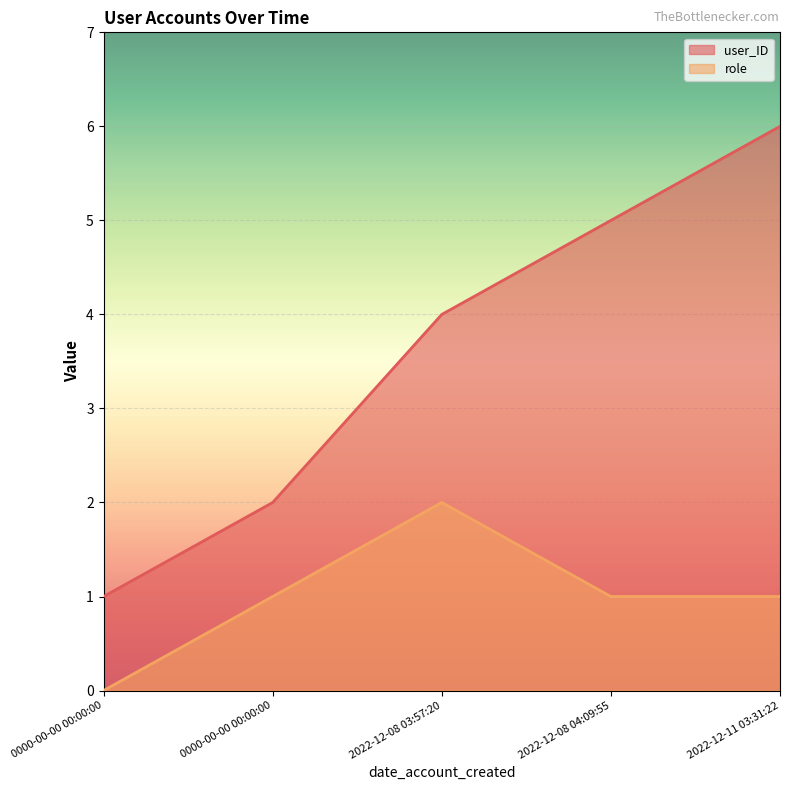

Reading left to right, transcribe all the data shown in this chart.

user_ID: 0000-00-00 00:00:00=1	0000-00-00 00:00:00=2	2022-12-08 03:57:20=4	2022-12-08 04:09:55=5	2022-12-11 03:31:22=6
role: 0000-00-00 00:00:00=0	0000-00-00 00:00:00=1	2022-12-08 03:57:20=2	2022-12-08 04:09:55=1	2022-12-11 03:31:22=1